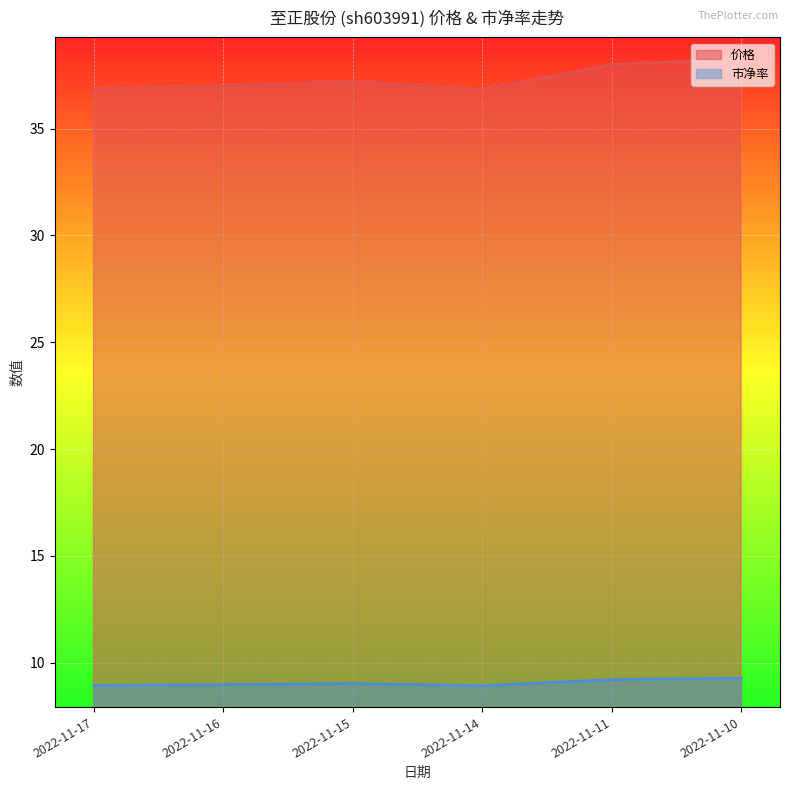

Which series changed the most between 2022-11-15 and 2022-11-11?

价格